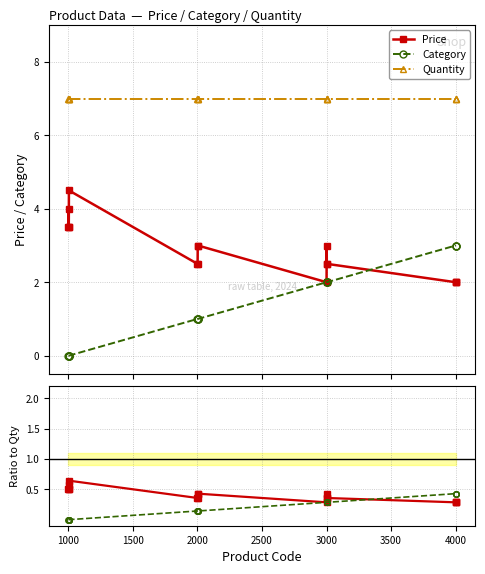

True or false: Quantity and Price intersect in this chart.

False